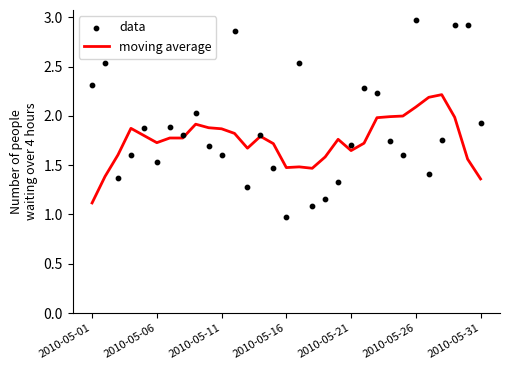

What are all the series names shown in the legend?

moving average, data